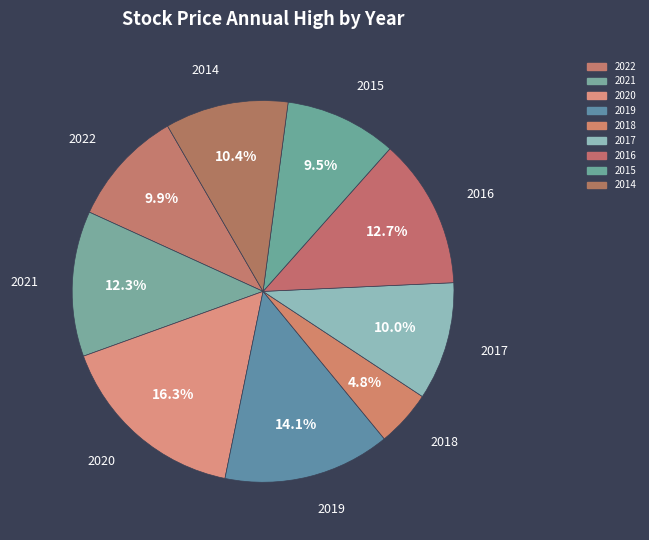

How many segments does this pie chart have?

9